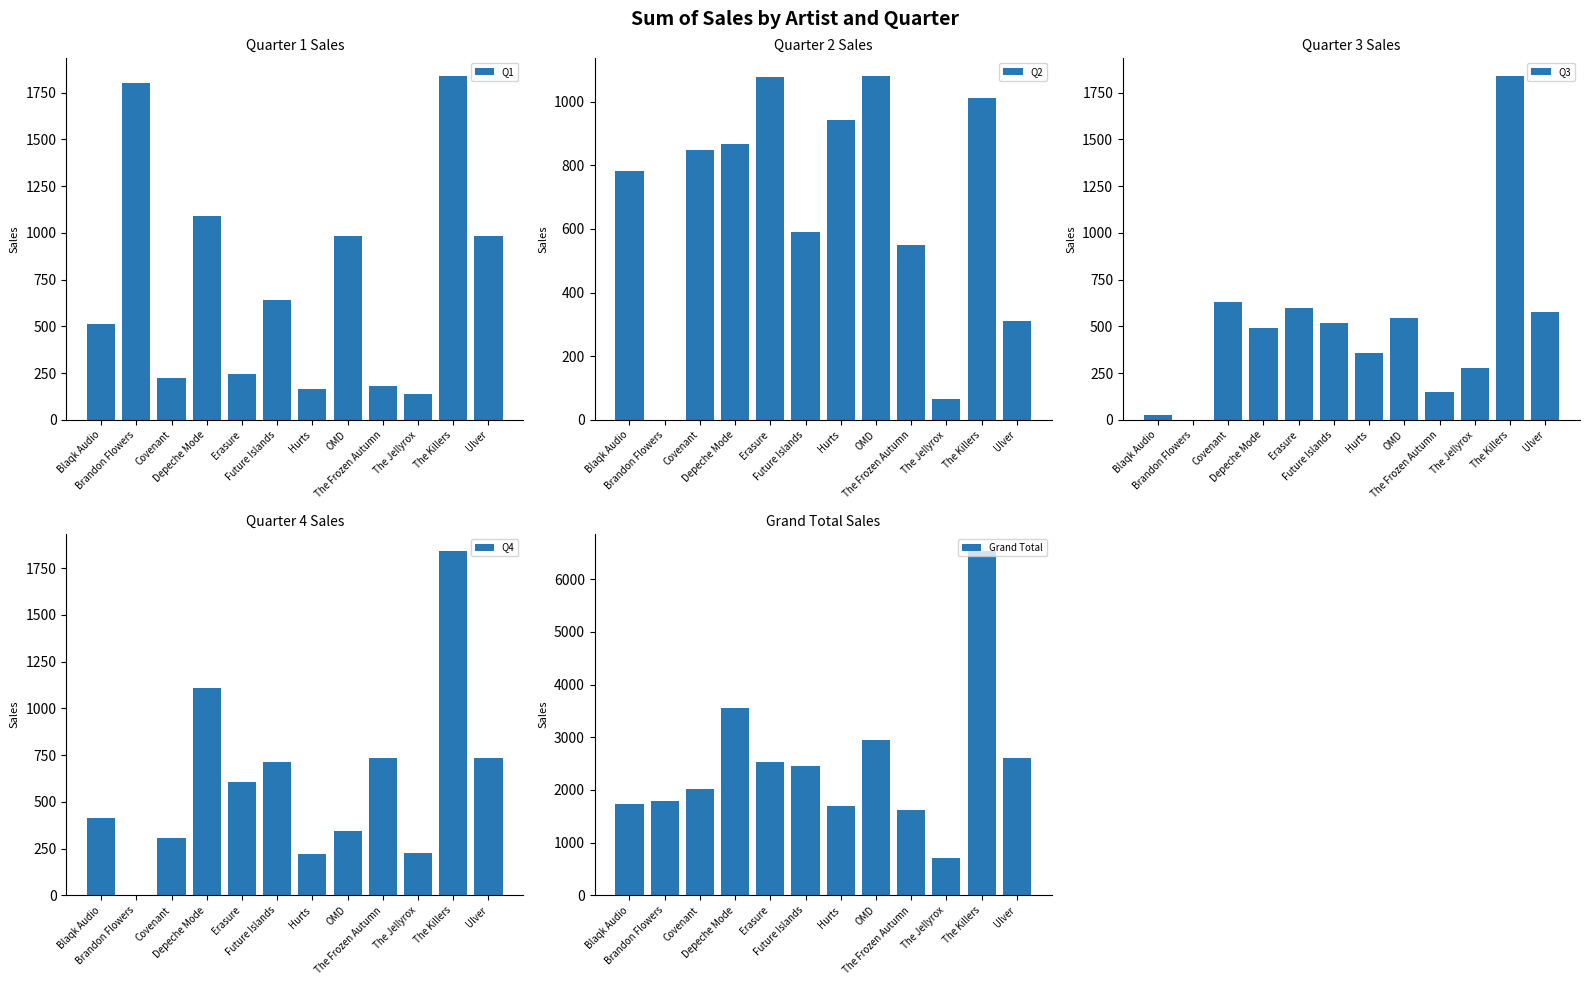

Reading left to right, transcribe all the data shown in this chart.

Q1: Blaqk Audio=515.2	Brandon Flowers=1800.0	Covenant=226.0	Depeche Mode=1090.5	Erasure=247.7	Future Islands=639.2	Hurts=166.5	OMD=984.7	The Frozen Autumn=183.3	The Jellyrox=136.0	The Killers=1841.4	Ulver=982.6
Q2: Blaqk Audio=782.0	Brandon Flowers=0.0	Covenant=847.5	Depeche Mode=865.5	Erasure=1078.7	Future Islands=591.3	Hurts=943.5	OMD=1081.7	The Frozen Autumn=549.9	The Jellyrox=64.0	The Killers=1009.8	Ulver=309.7
Q3: Blaqk Audio=27.6	Brandon Flowers=0.0	Covenant=632.8	Depeche Mode=490.4	Erasure=599.2	Future Islands=519.4	Hurts=355.2	OMD=544.6	The Frozen Autumn=146.6	The Jellyrox=280.0	The Killers=1841.4	Ulver=576.7
Q4: Blaqk Audio=414.0	Brandon Flowers=0.0	Covenant=305.1	Depeche Mode=1107.8	Erasure=607.2	Future Islands=711.1	Hurts=222.0	OMD=343.2	The Frozen Autumn=733.2	The Jellyrox=224.0	The Killers=1841.4	Ulver=736.9
Grand Total: Blaqk Audio=1738.8	Brandon Flowers=1800.0	Covenant=2011.4	Depeche Mode=3554.3	Erasure=2532.8	Future Islands=2460.9	Hurts=1687.2	OMD=2954.2	The Frozen Autumn=1613.0	The Jellyrox=704.0	The Killers=6534.0	Ulver=2605.9